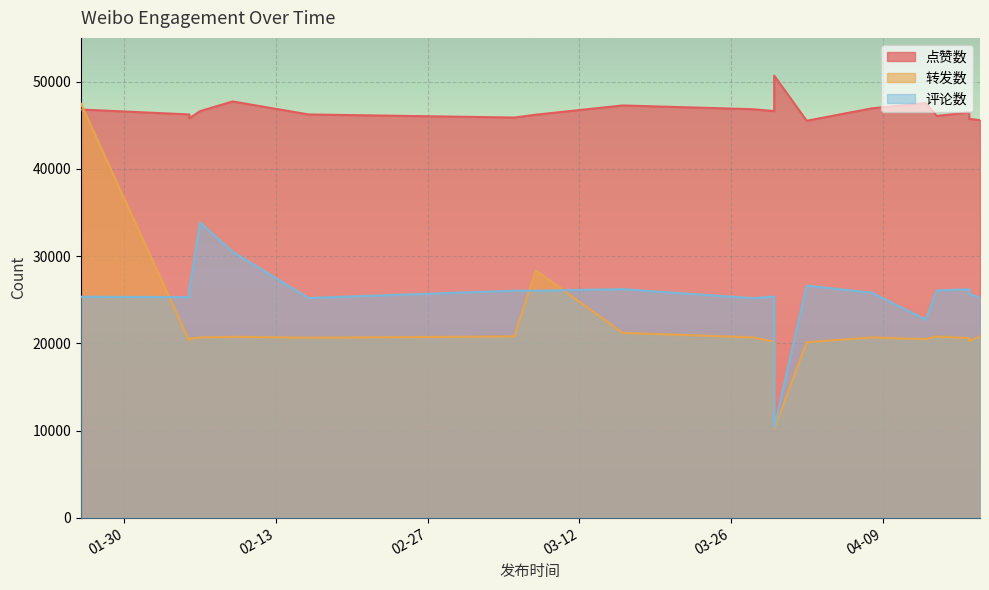

At which category is the sum across all series the highest?

2024-01-26